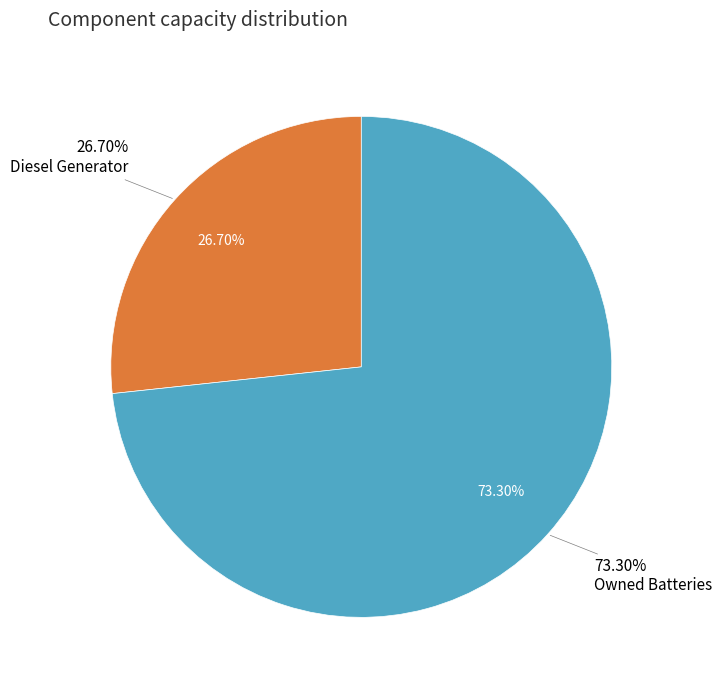

Is the sum of Owned PV and Owned Batteries greater than half?

Yes